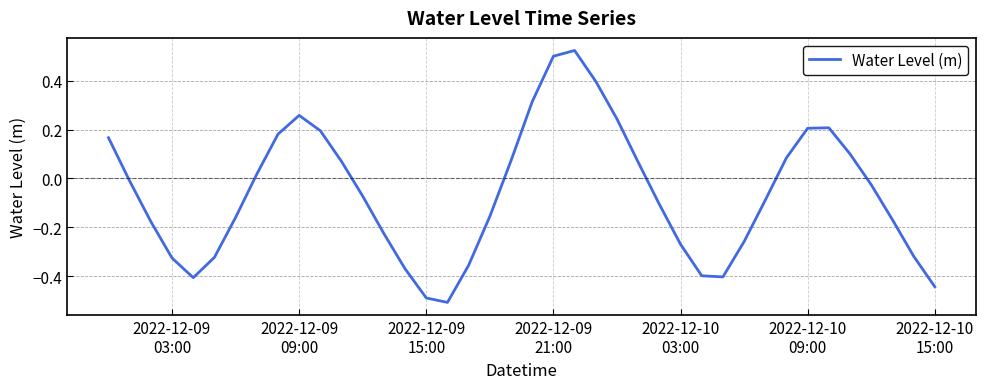

What is the minimum value shown in the chart?

-0.5